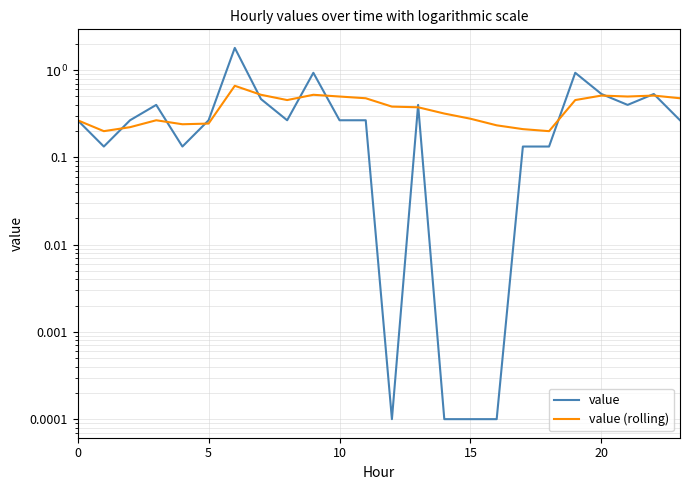

Between 0 and 7, which series saw the biggest shift?

value (rolling)